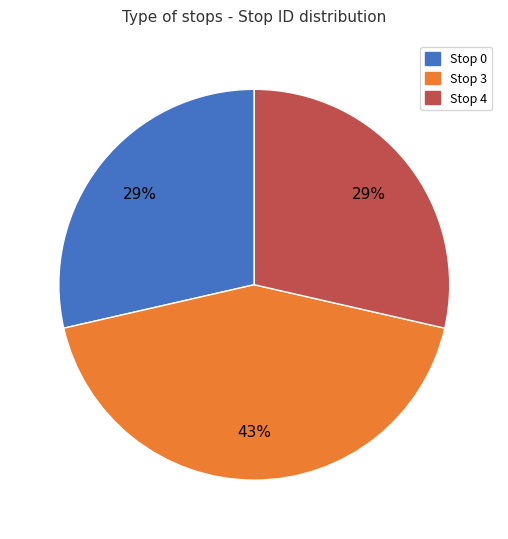

Does Stop 3 represent more than half of the total?

No